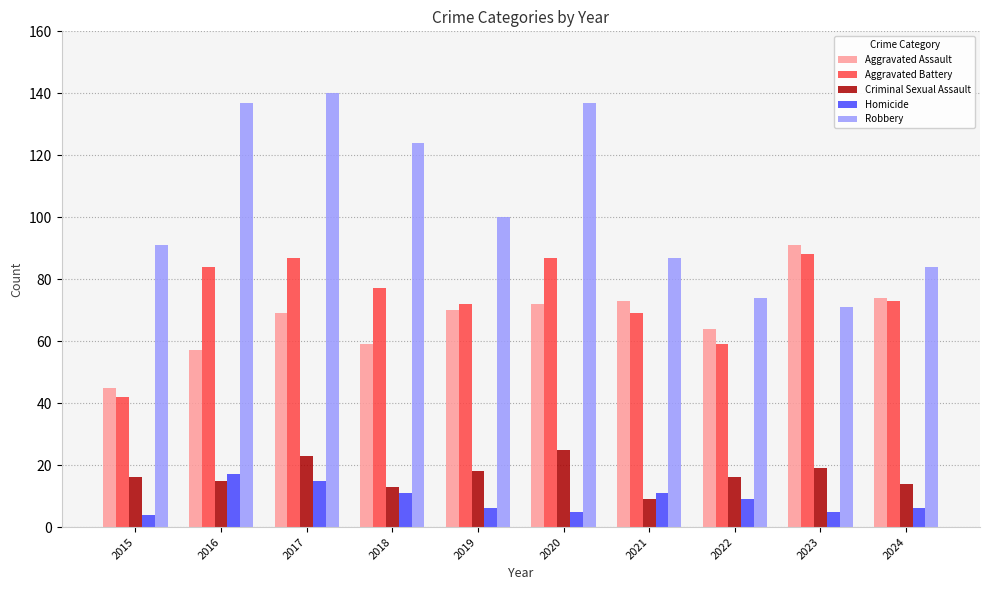

What is the maximum value for Criminal Sexual Assault?

25